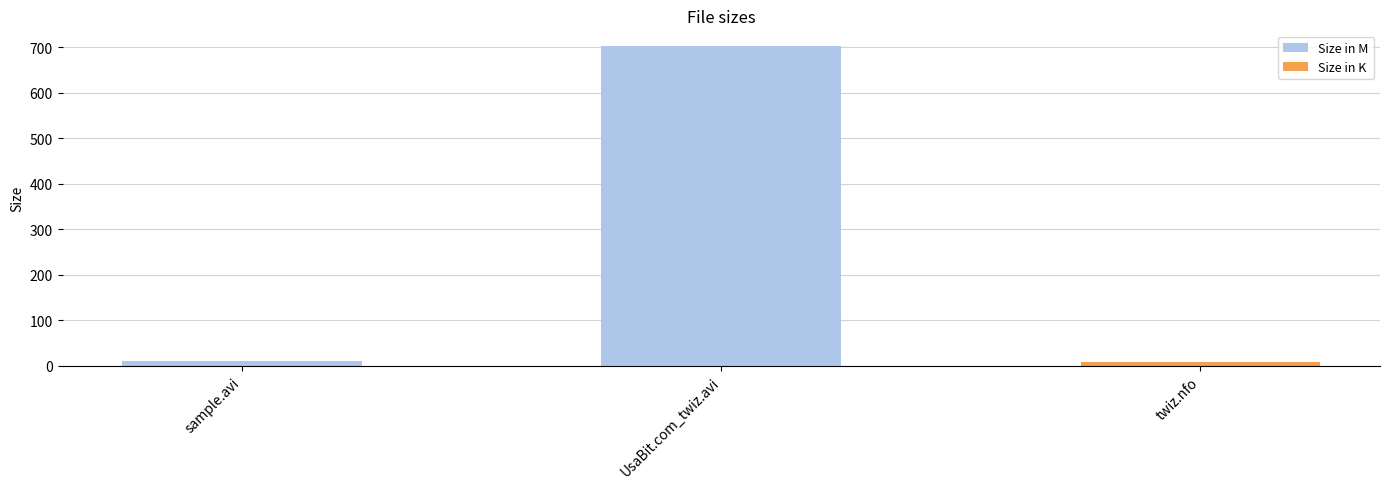

Where is the data nearest to the value 355?

sample.avi